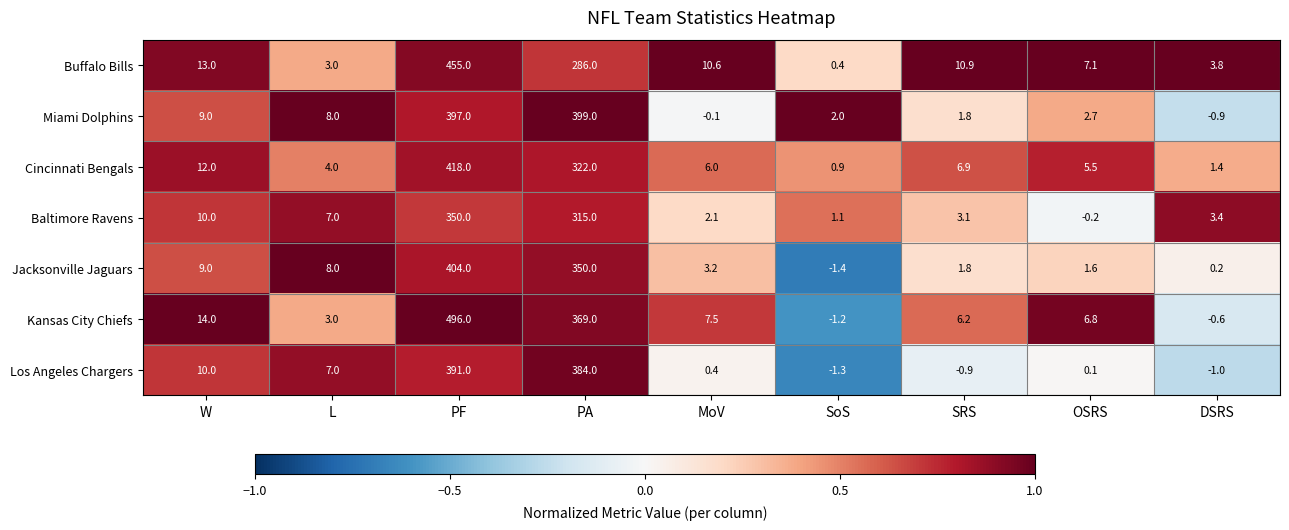

Rank the series by their maximum value, from lowest to highest.

Baltimore Ravens, Los Angeles Chargers, Miami Dolphins, Jacksonville Jaguars, Cincinnati Bengals, Buffalo Bills, Kansas City Chiefs